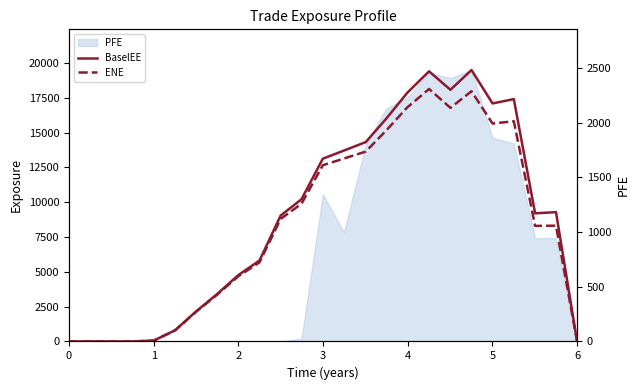

True or false: ENE has more than 2 interior local peaks.

True